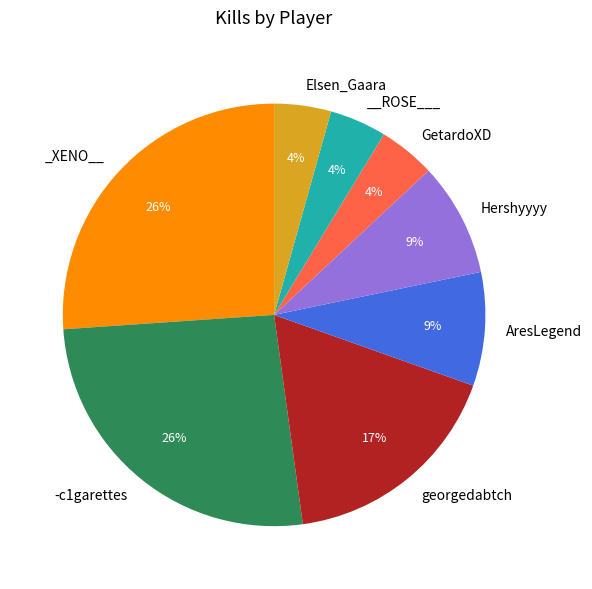

How many slices are in this pie chart?

8